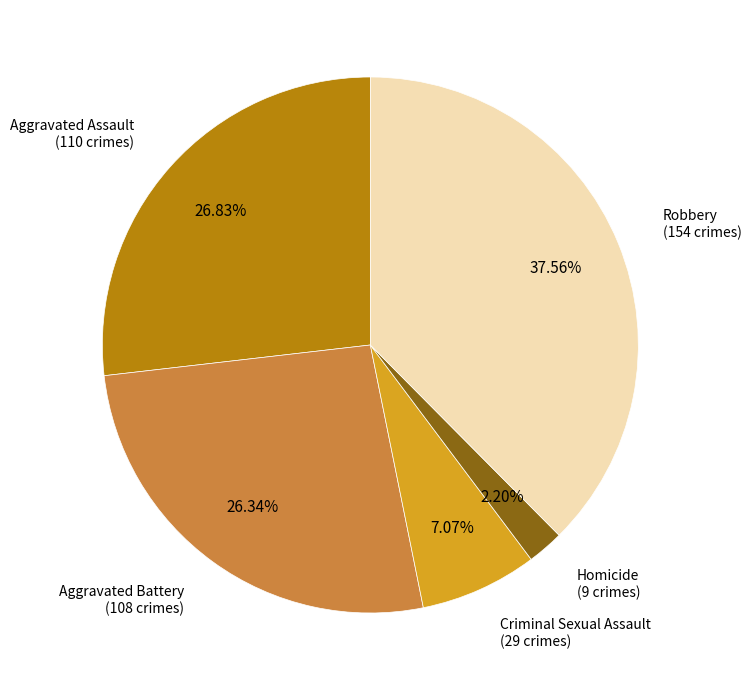

Is there a majority slice in this chart?

No